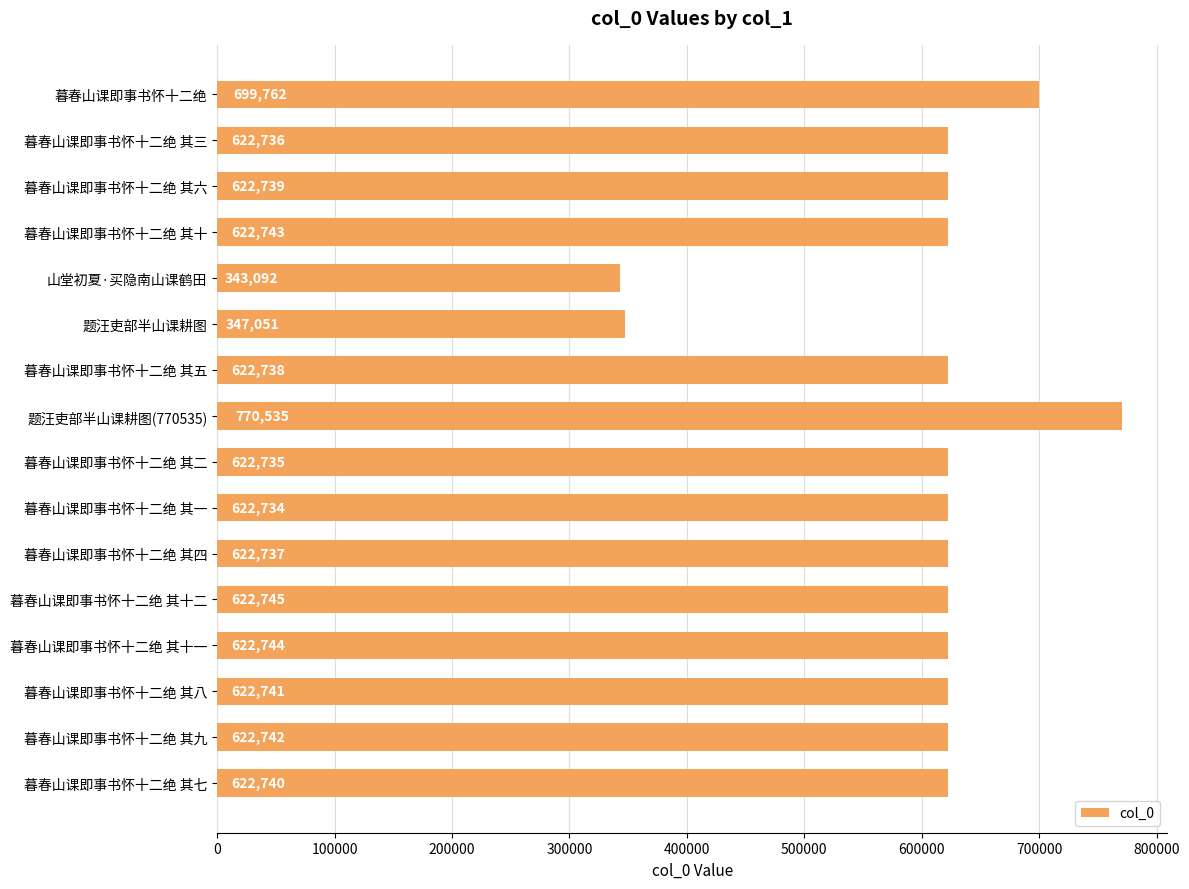

Between 暮春山课即事书怀十二绝 其十二 and 暮春山课即事书怀十二绝 其一, which is larger?

暮春山课即事书怀十二绝 其十二